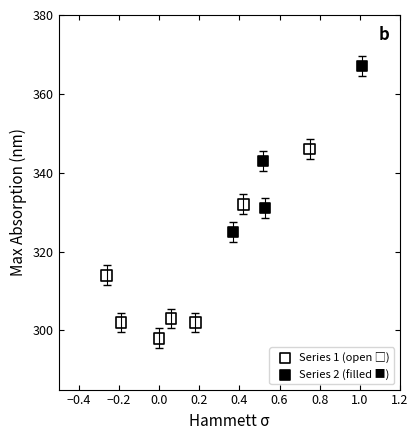

Which series reaches the maximum Y coordinate?

Series 2 (filled ■)